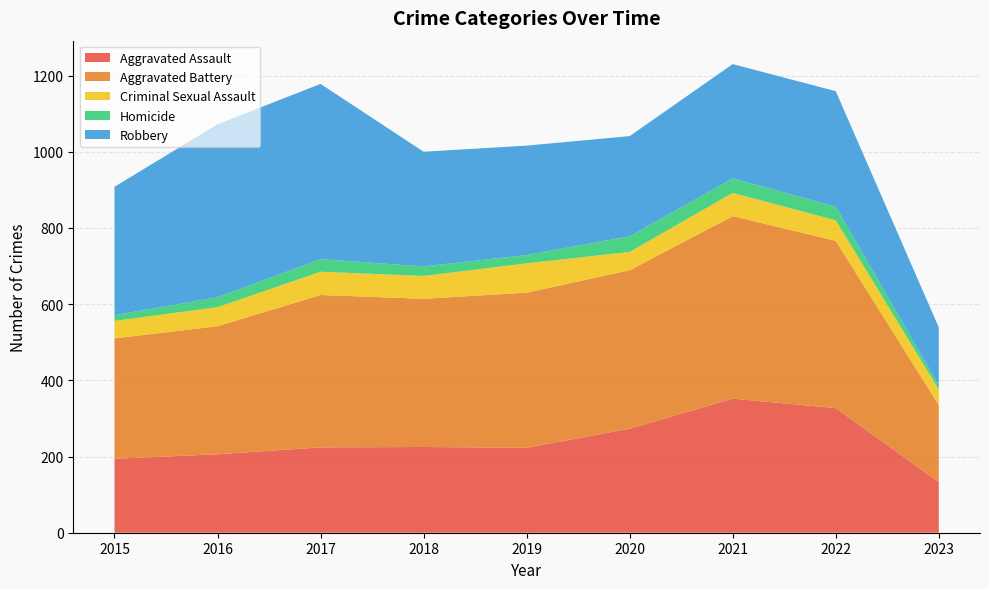

Reading left to right, extract all data points from this chart.

Aggravated Assault: 194	206	224	225	223	273	352	327	133
Aggravated Battery: 316	336	400	389	407	416	479	439	202
Criminal Sexual Assault: 46	50	61	60	77	48	61	54	41
Homicide: 15	26	33	25	22	41	38	36	11
Robbery: 337	454	460	301	287	263	300	303	152